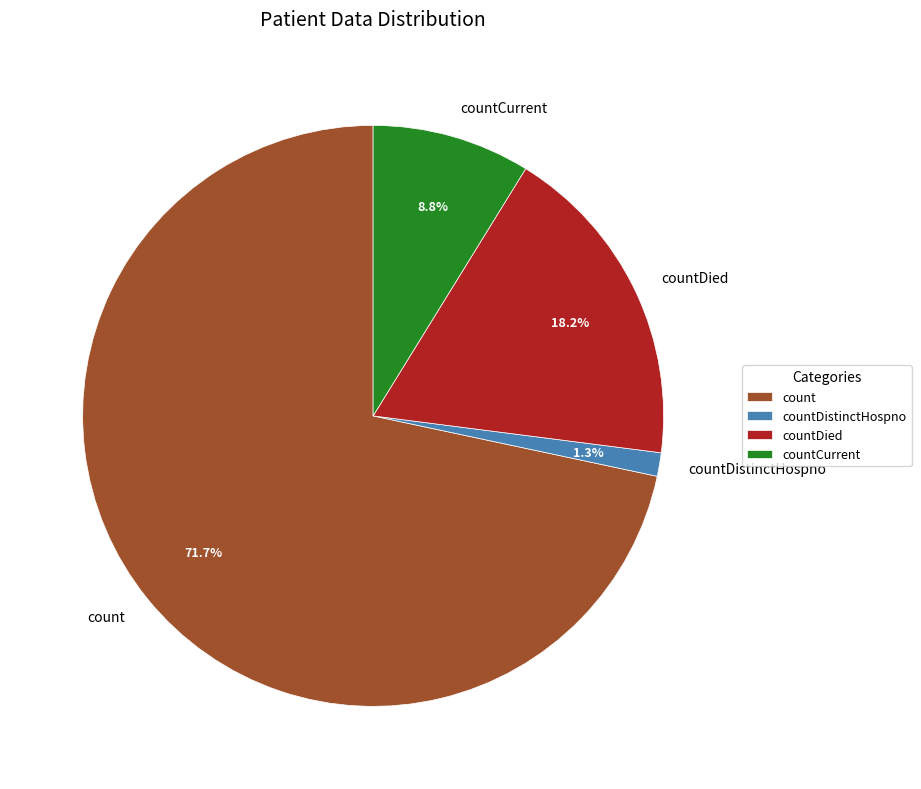

Which category has the biggest portion of the pie?

count